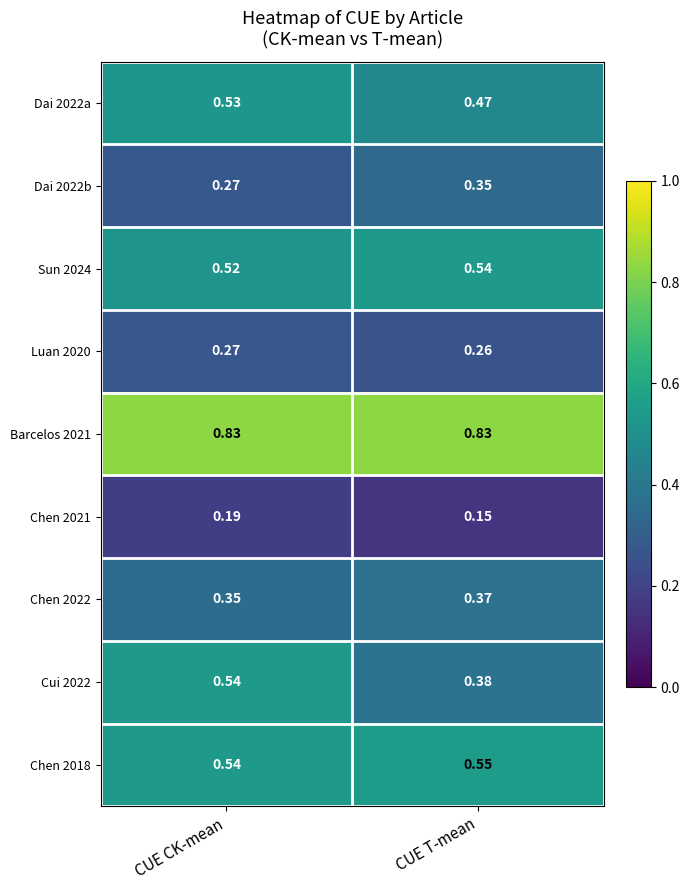

Which label corresponds to the smallest value in the chart?

CUE T-mean